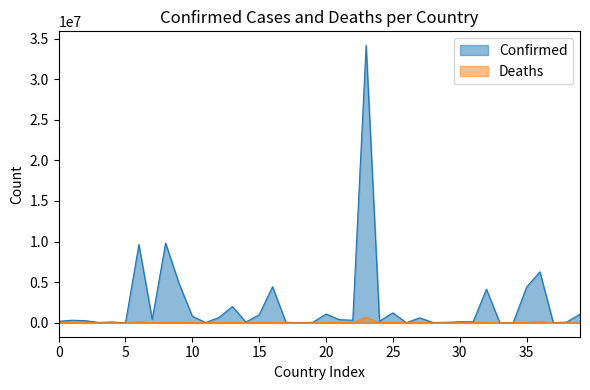

How many data points does each series have?

40